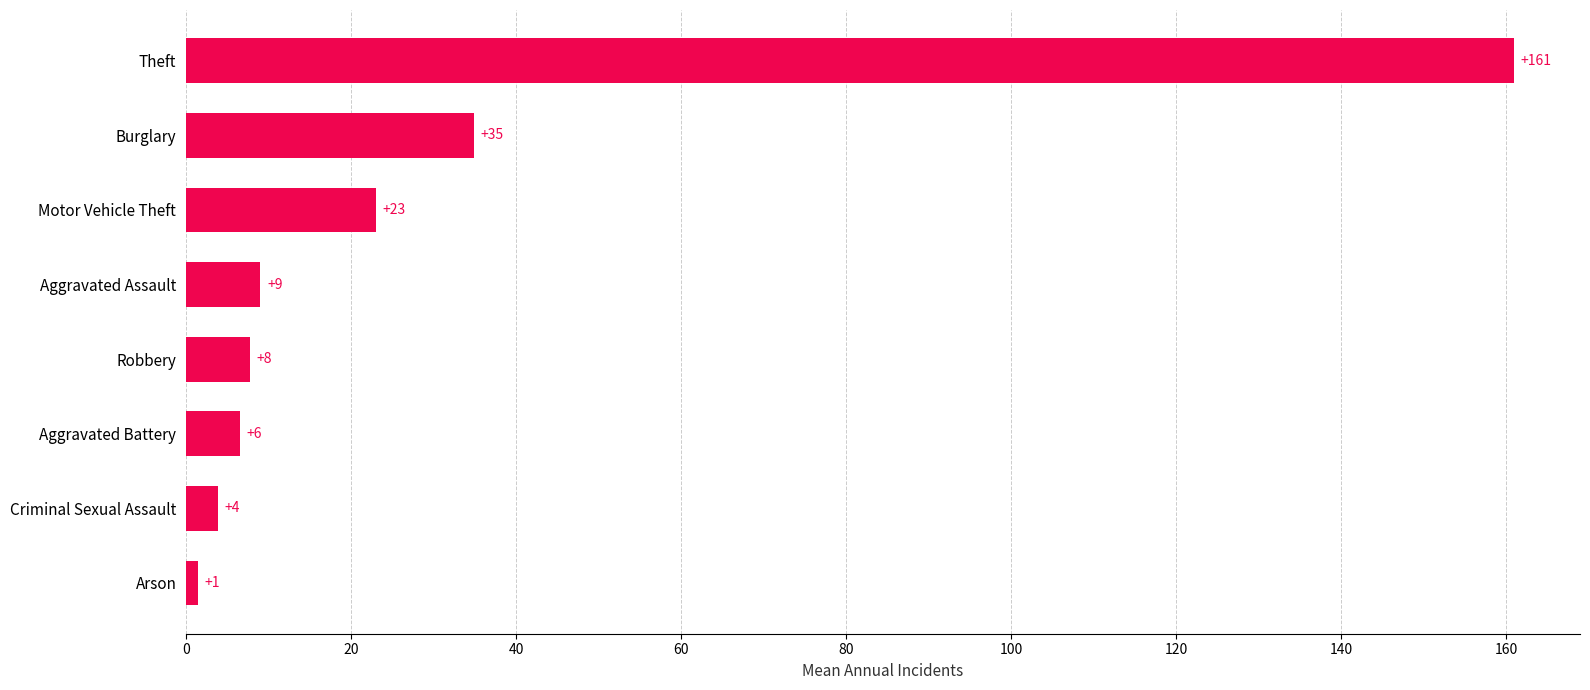

What is the difference between the maximum and minimum values?

159.5